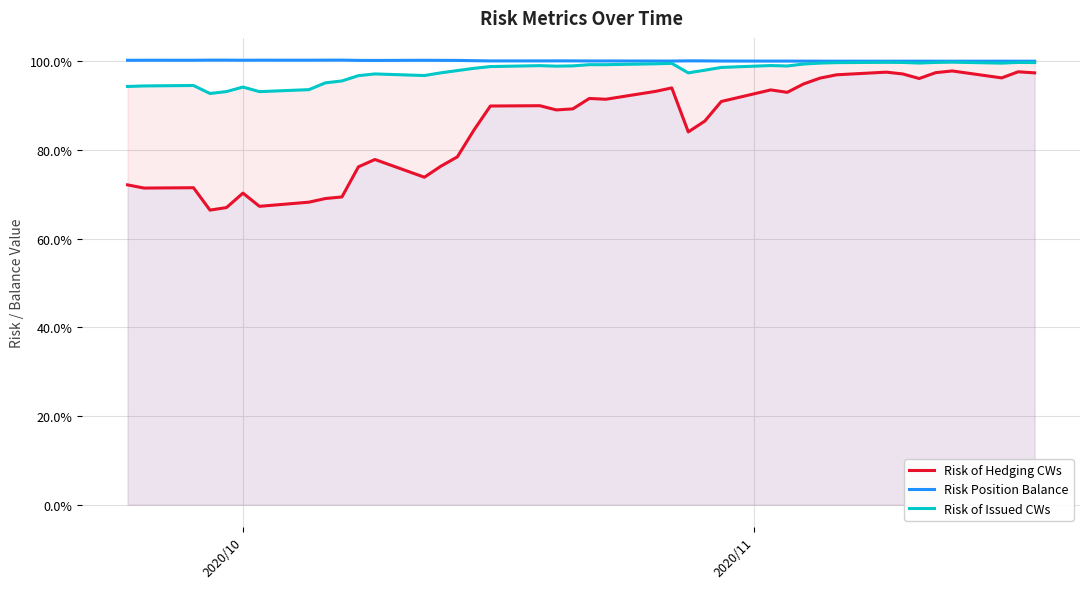

The value of Risk of Hedging CWs at 12 is 1.2. True or false?

False